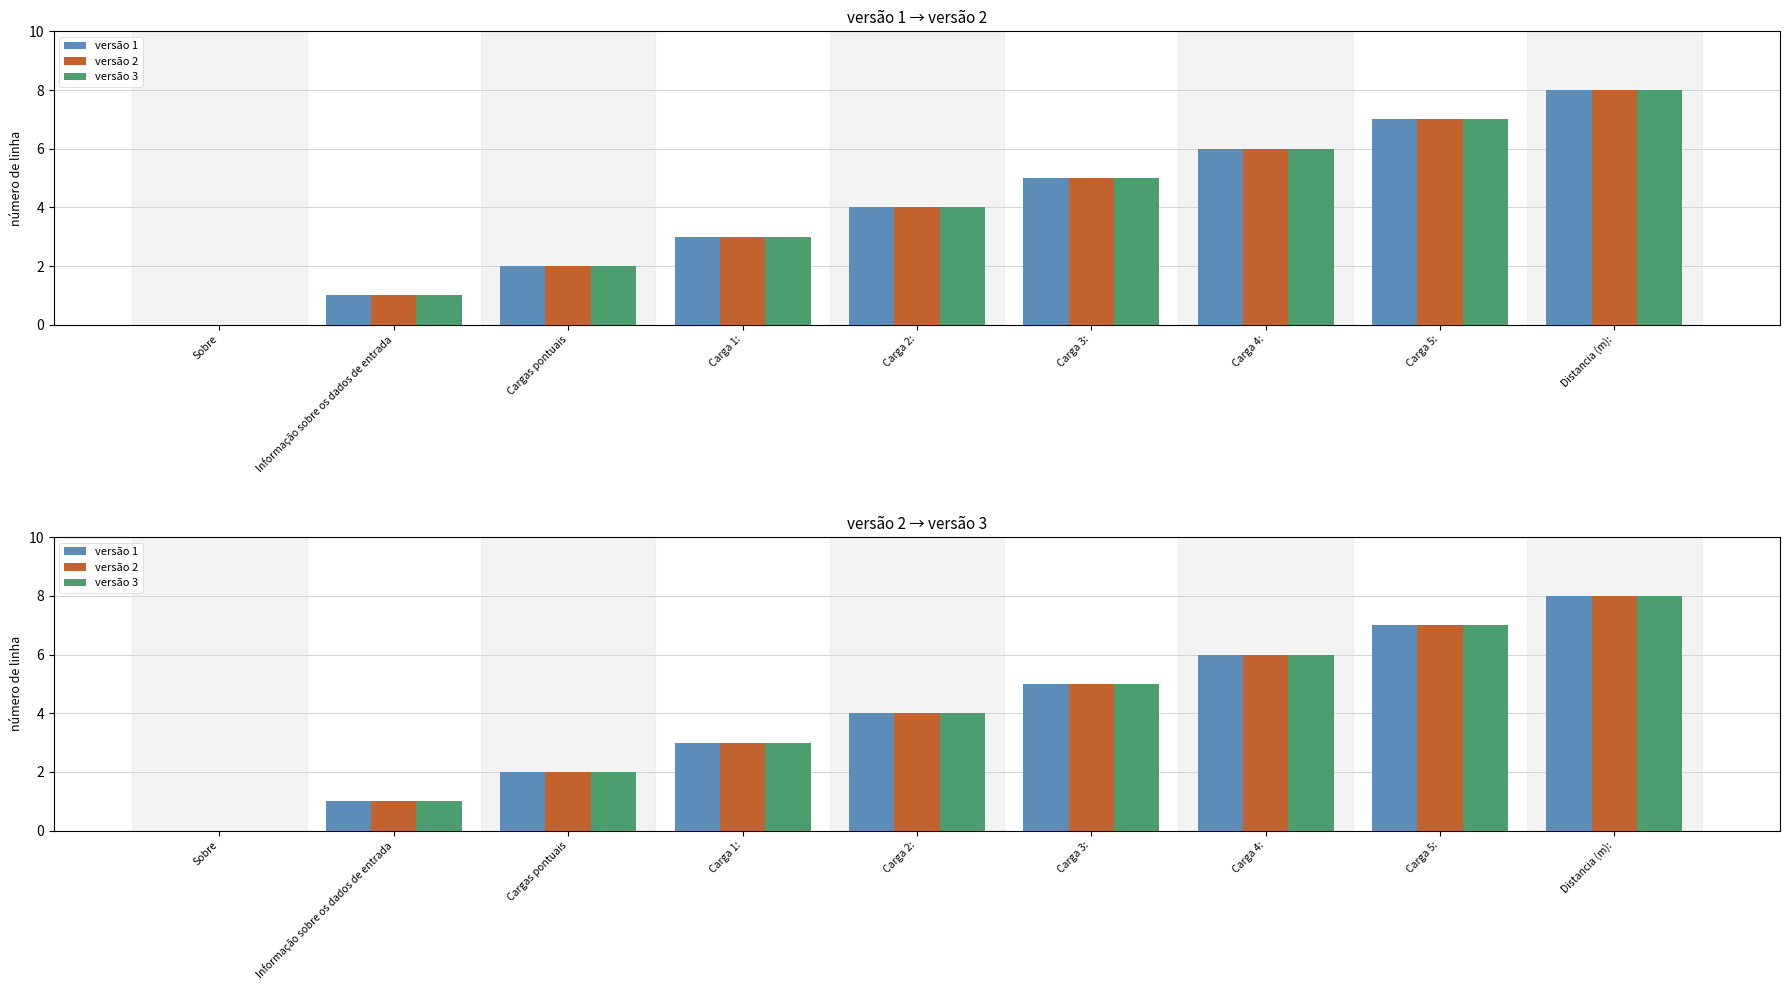

What is the average value of the versão 2 series?

4